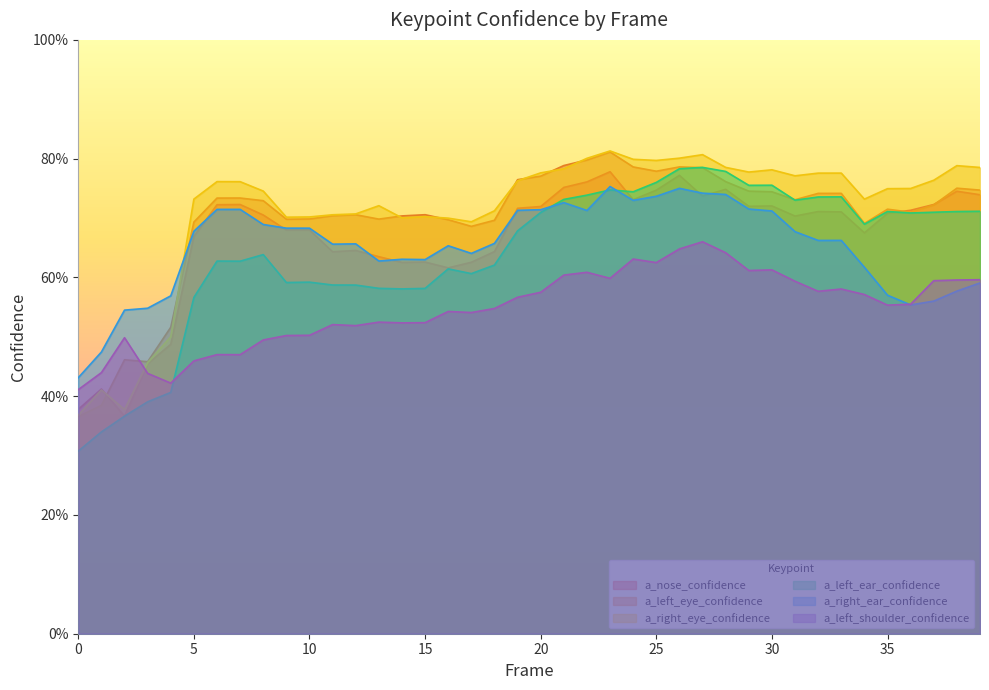

What is the approximate value of a_left_shoulder_confidence at 24?

0.6